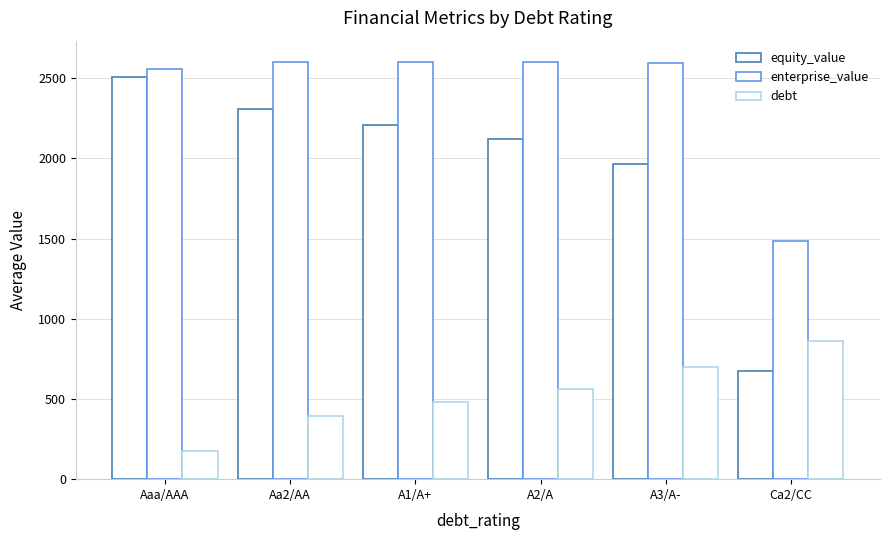

Rank the series by their maximum value, from highest to lowest.

enterprise_value, equity_value, debt